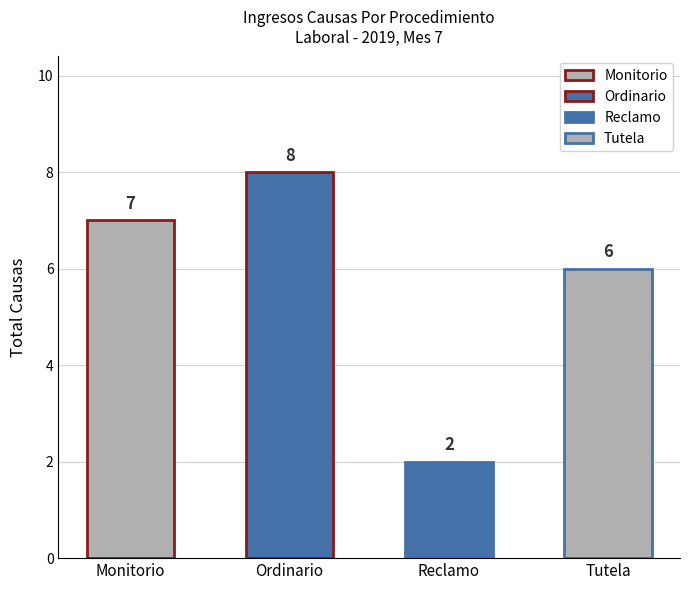

What is the value of the 3rd bar from the left?

2